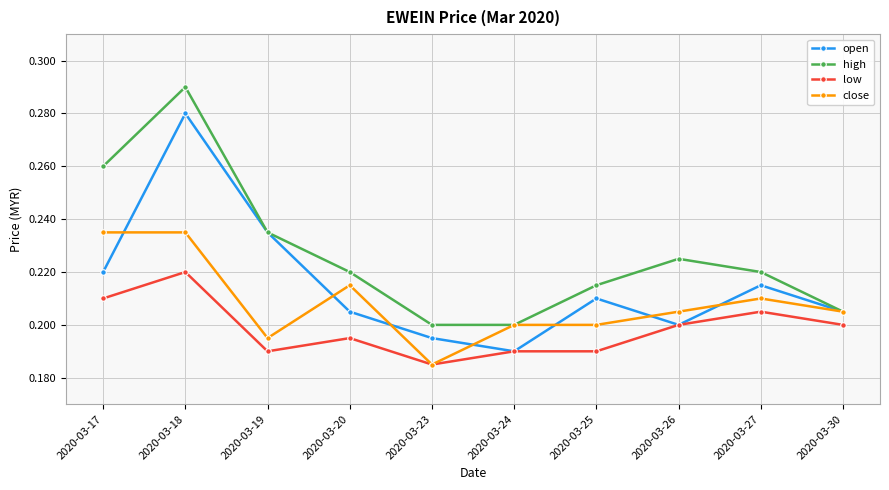

Which series has the largest total across all categories?

high